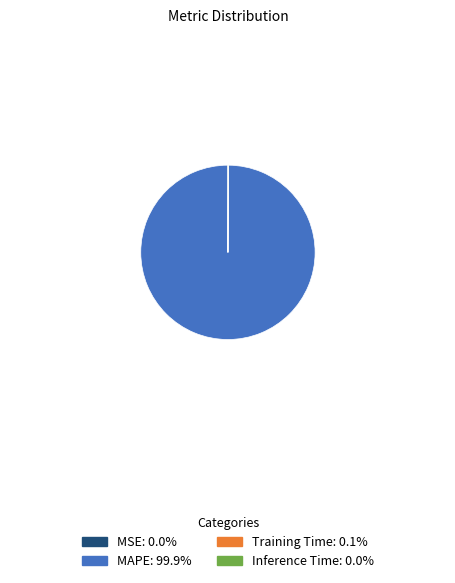

Is there any slice that represents more than half of the pie?

Yes